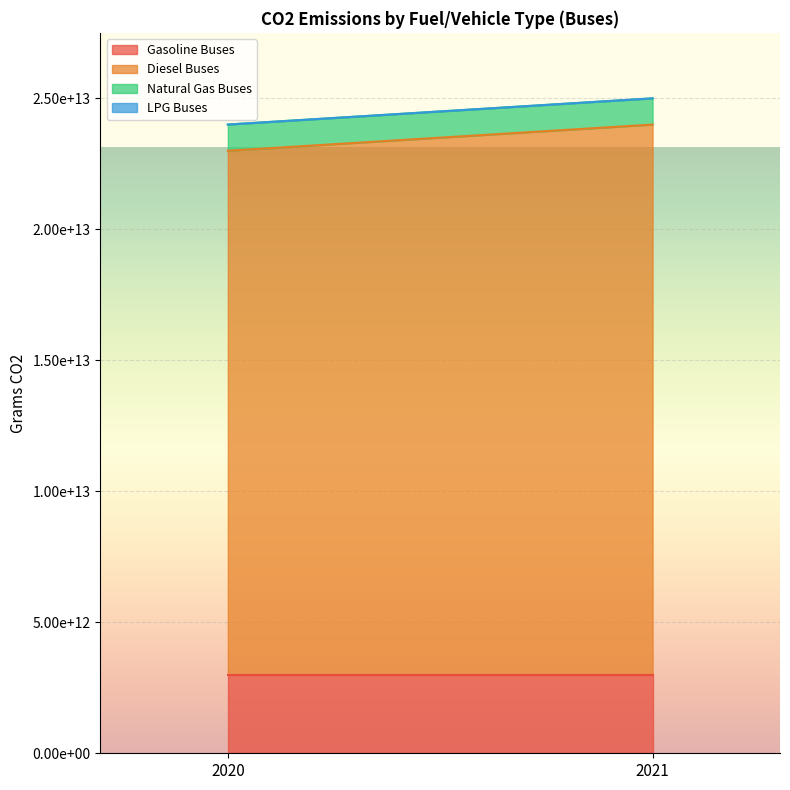

Is the value of Diesel Buses at 2020 greater than the value of LPG Buses at 2020?

Yes